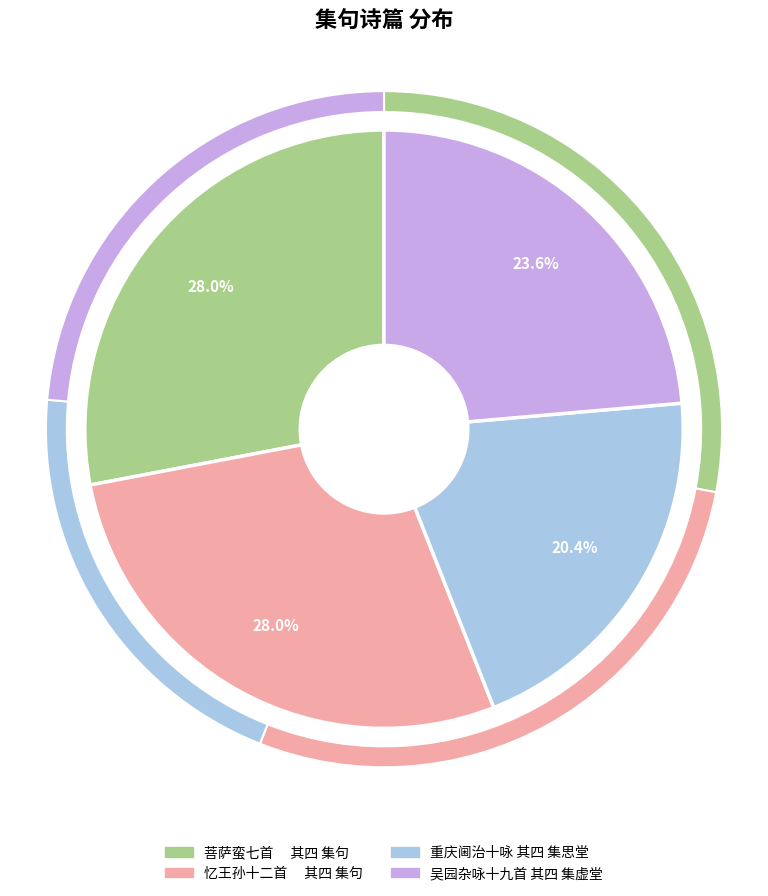

Is it true that 重庆阃治十咏 其四 集思堂 is 20% of the pie?

True